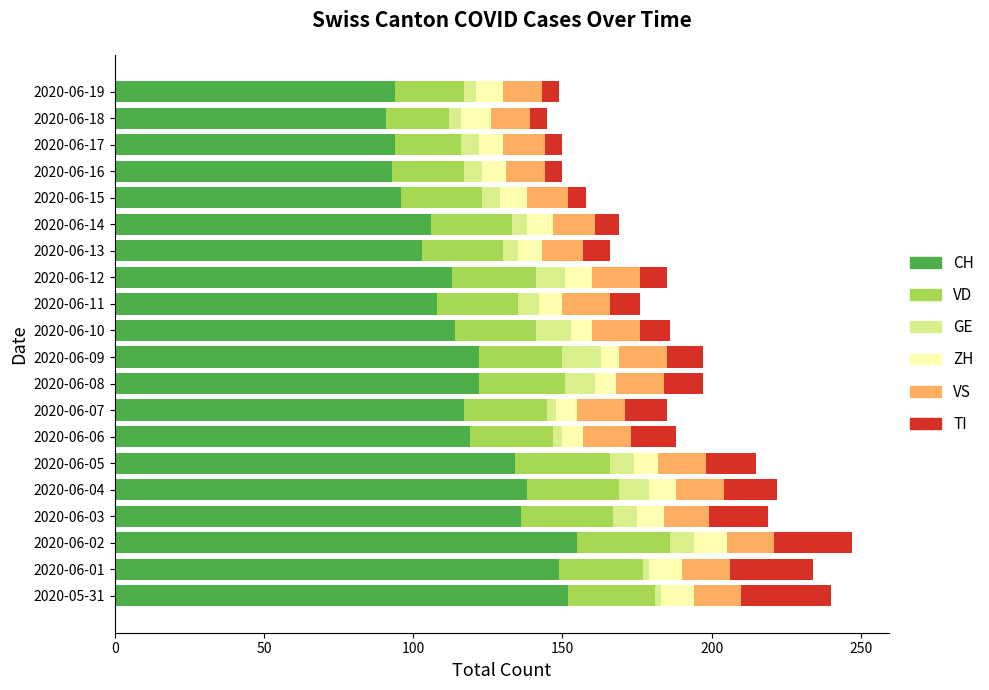

What is the total value across all series at 2020-06-05?

215